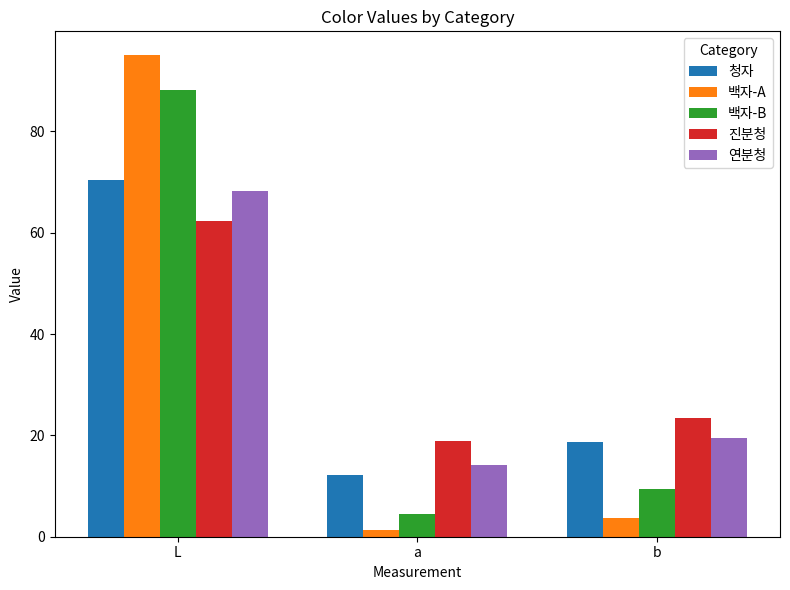

What is the average value of the 백자-A series?

33.3